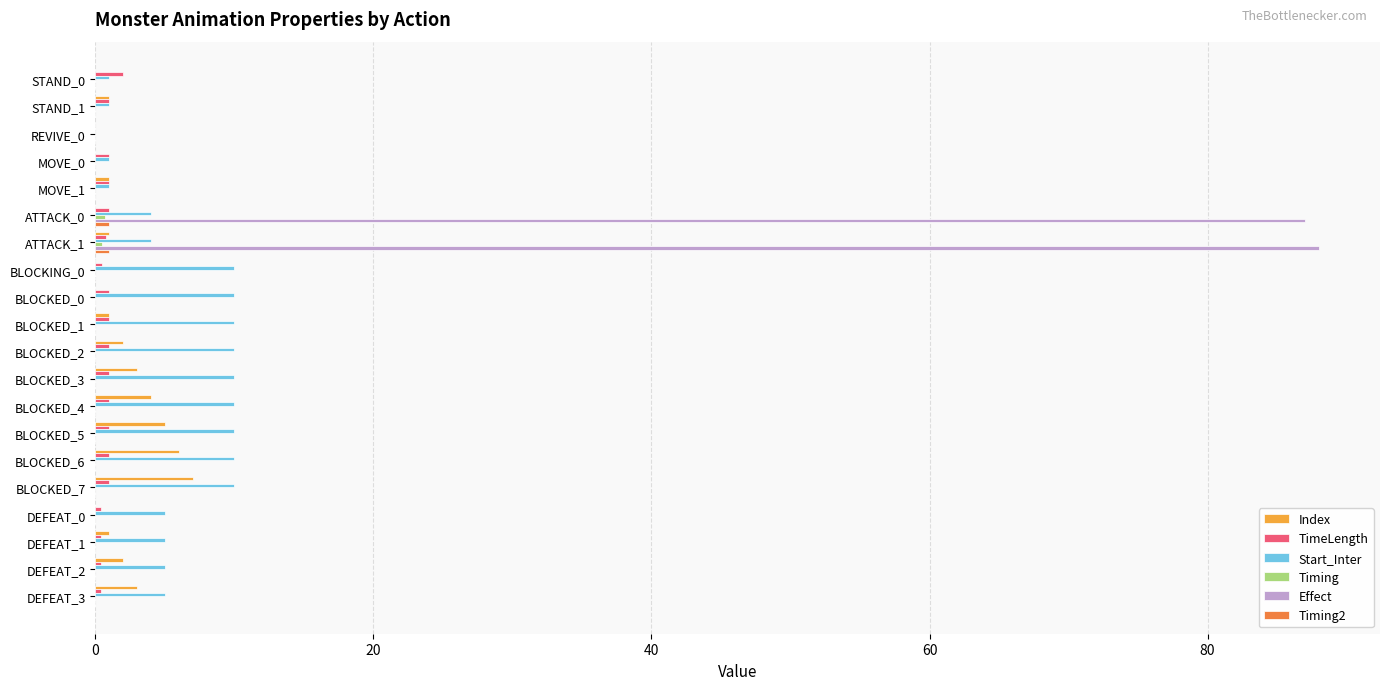

Between STAND_1 and BLOCKING_0, which series saw the biggest shift?

Start_Inter